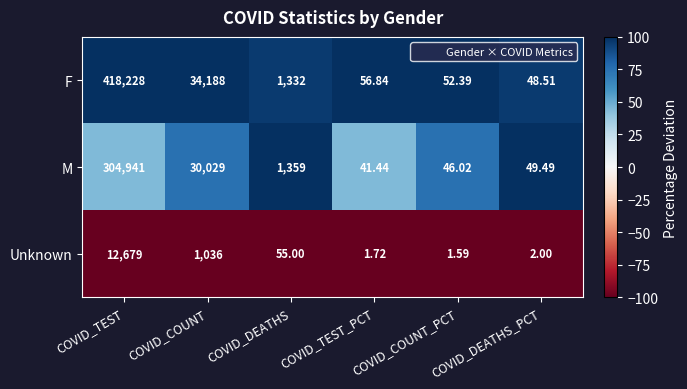

What is the difference between the highest and lowest values at COVID_DEATHS?

1304.0